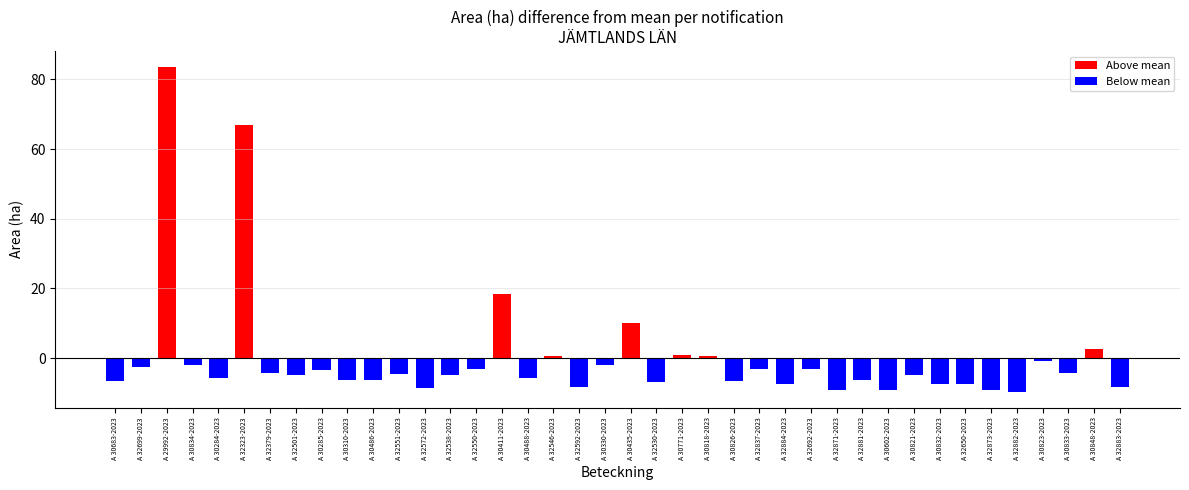

Where is the data nearest to the value 36?

A 30411-2023